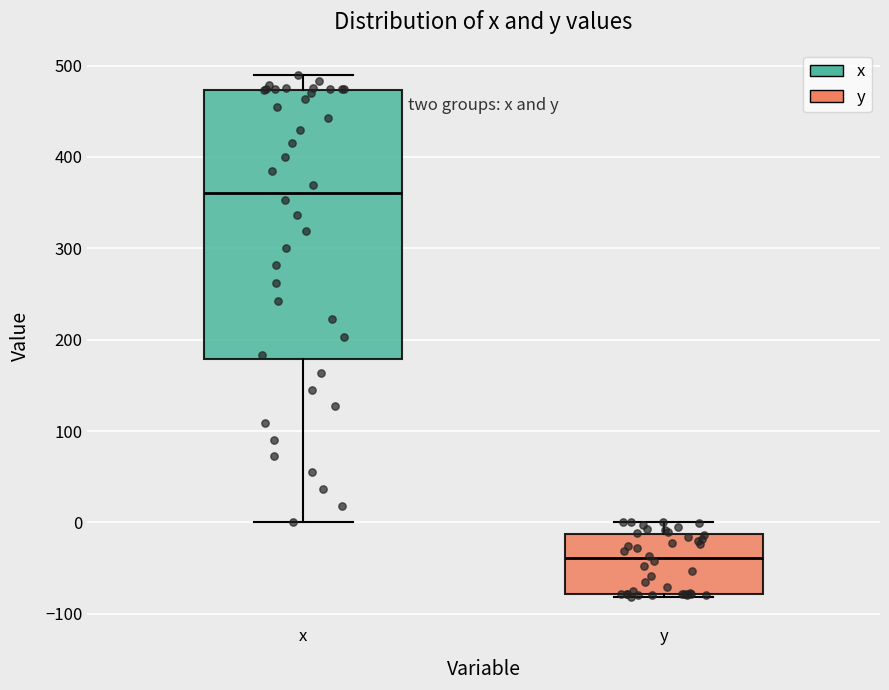

Which box's median line is the lowest?

y